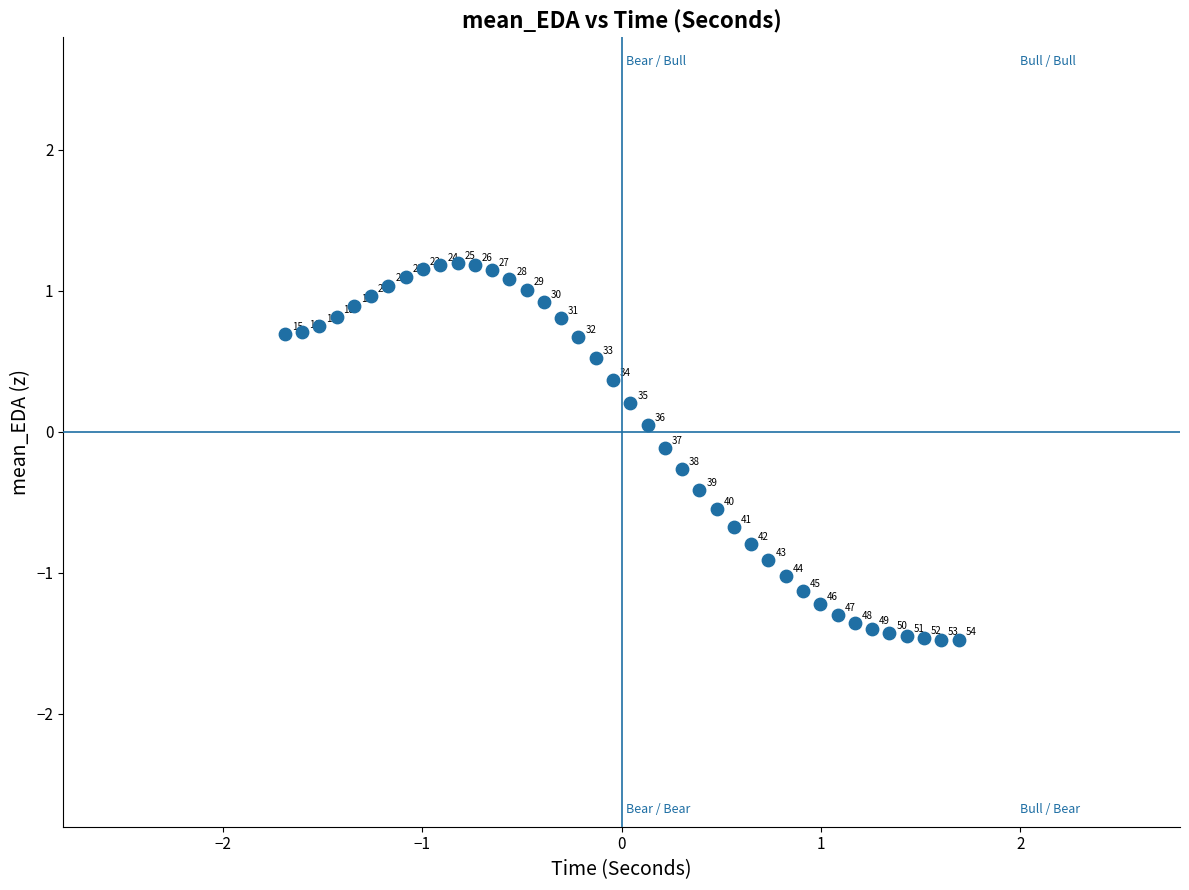

What is the range of Y values (max minus min)?

2.7